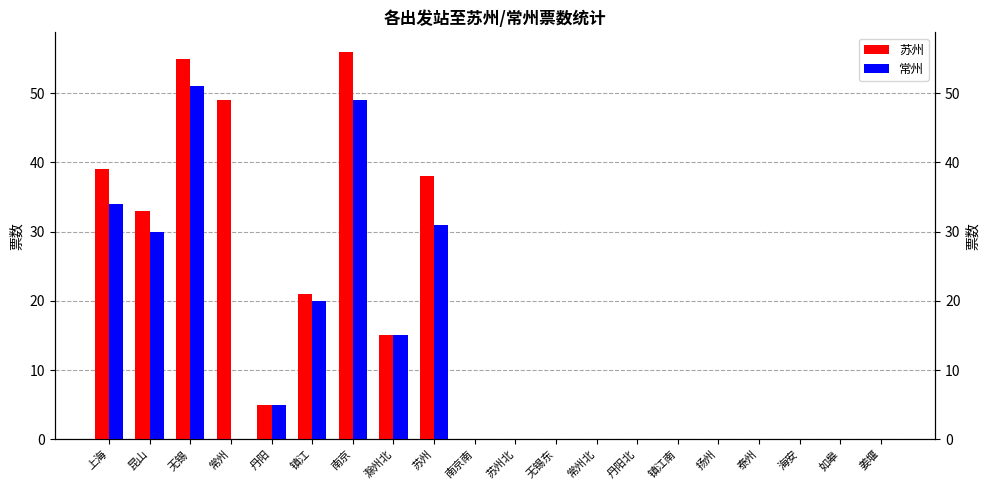

List the series in order of their peak value, lowest first.

常州, 苏州